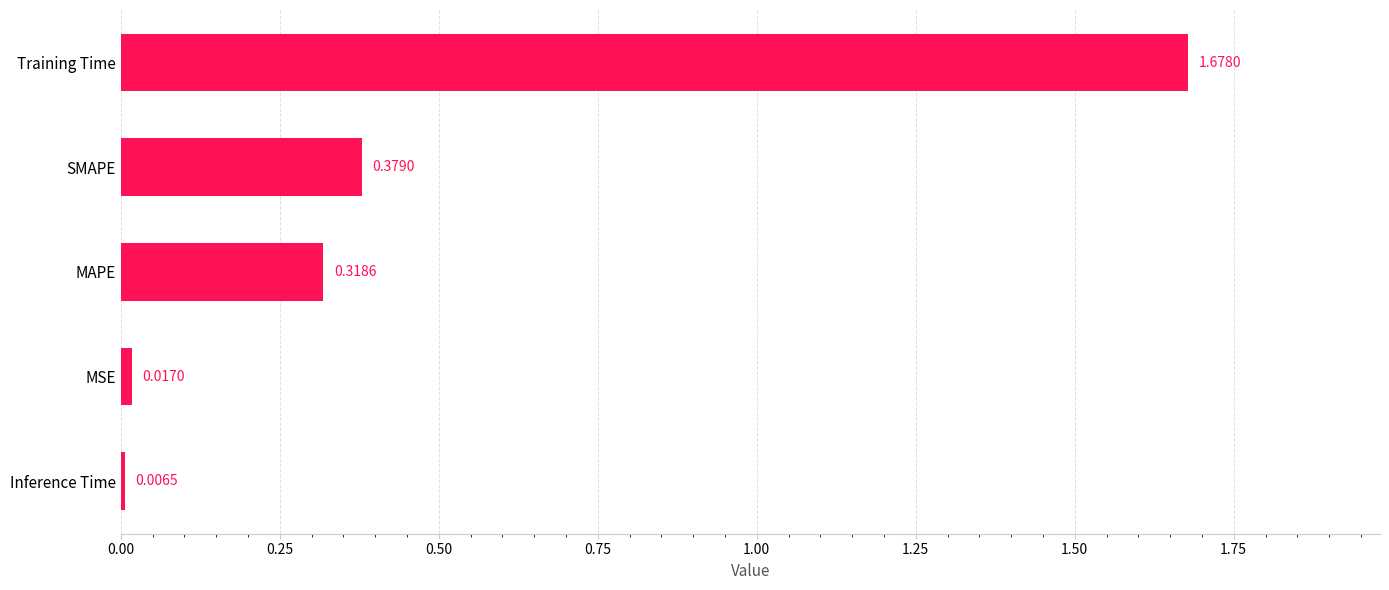

List the labels in order of value, smallest first.

Inference Time, MSE, MAPE, SMAPE, Training Time